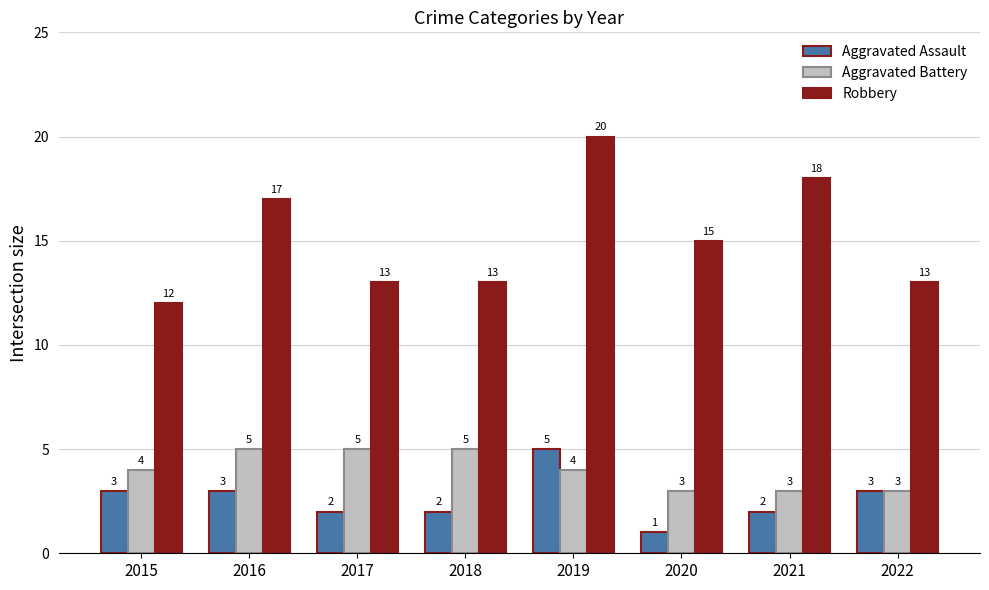

Count the Aggravated Assault values in the range 2 to 3.

6